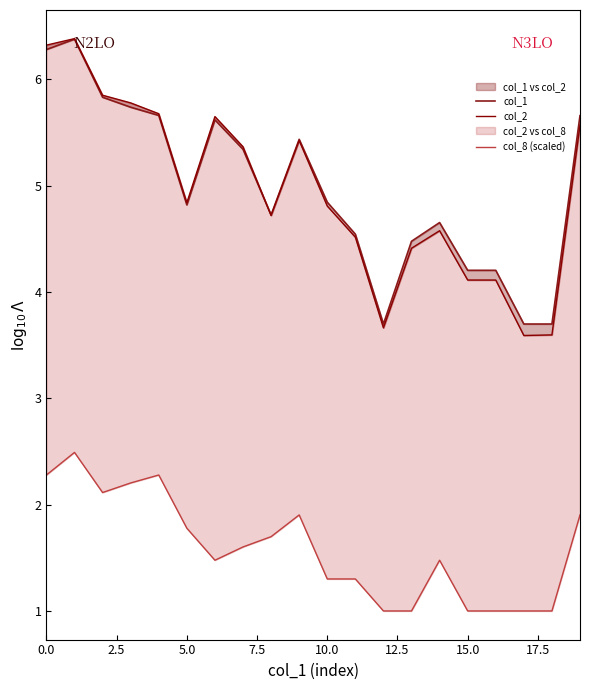

What value does the col_2 series have at 9?

5.4